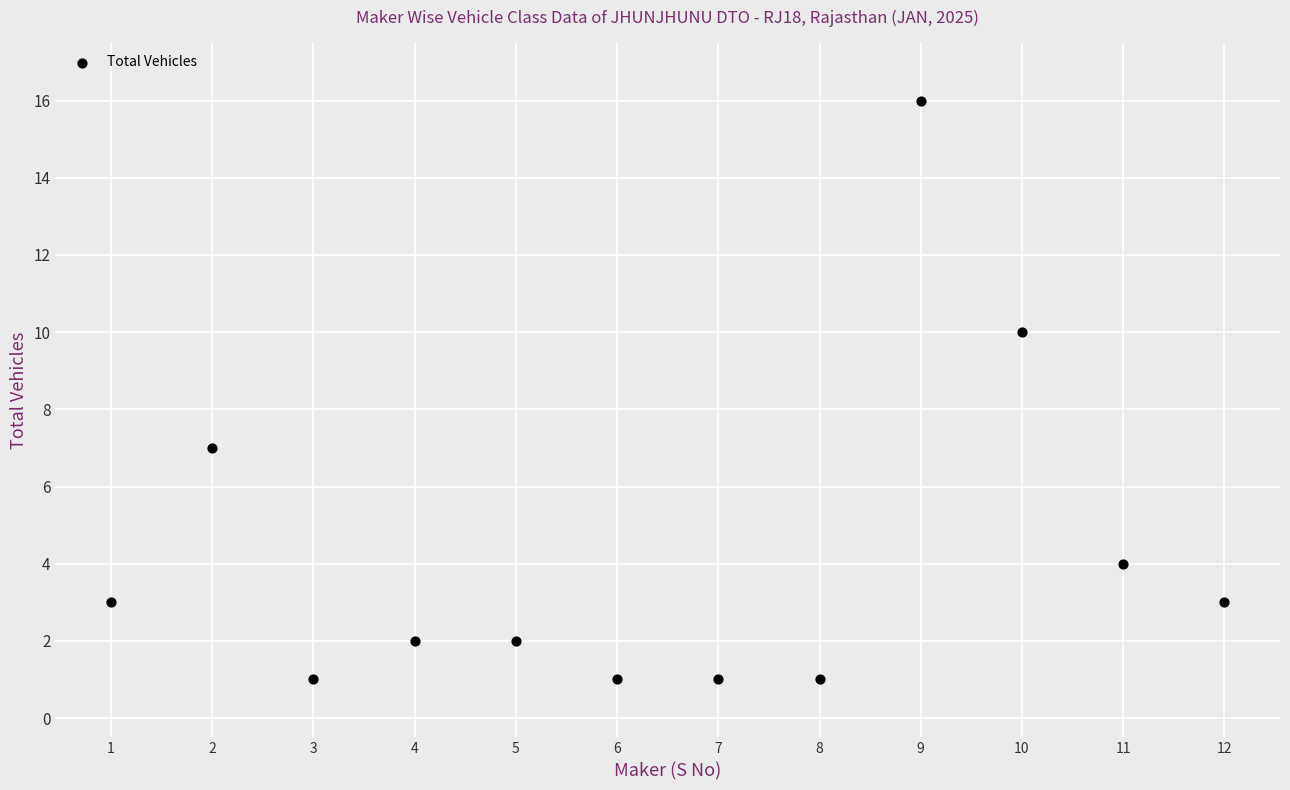

What is the range of X values (max minus min)?

11